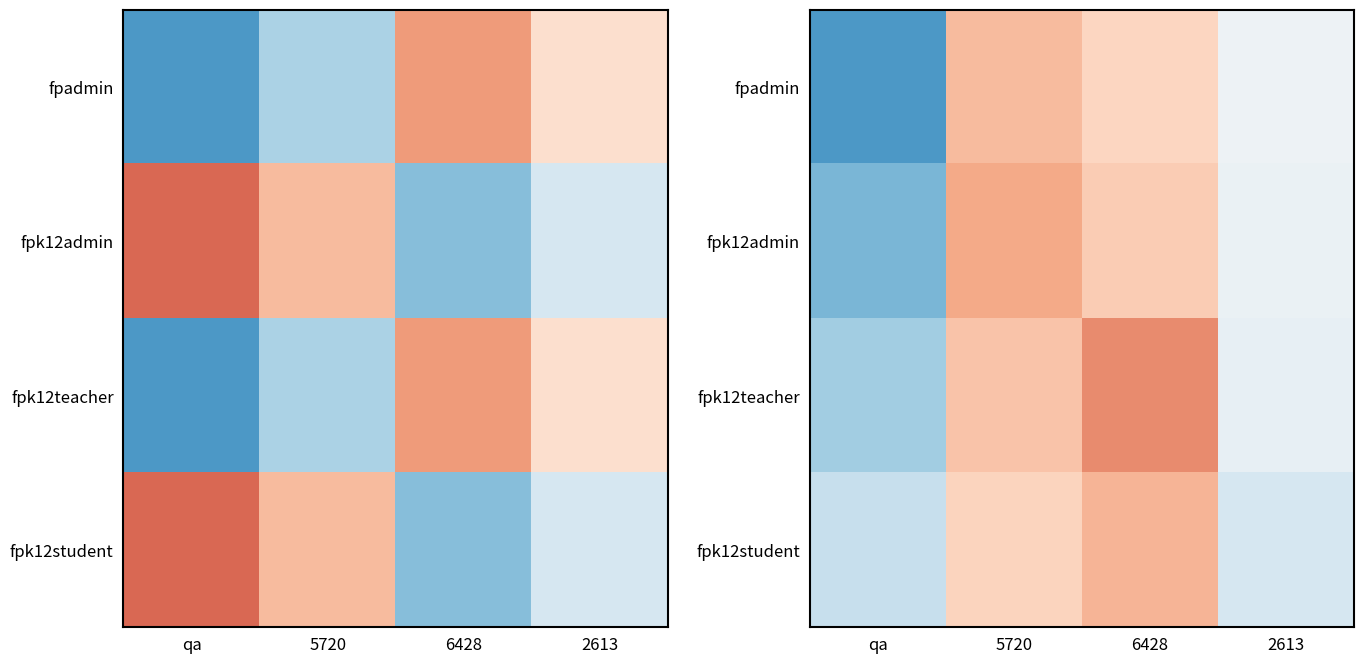

At which label does fpk12admin reach its peak?

5720